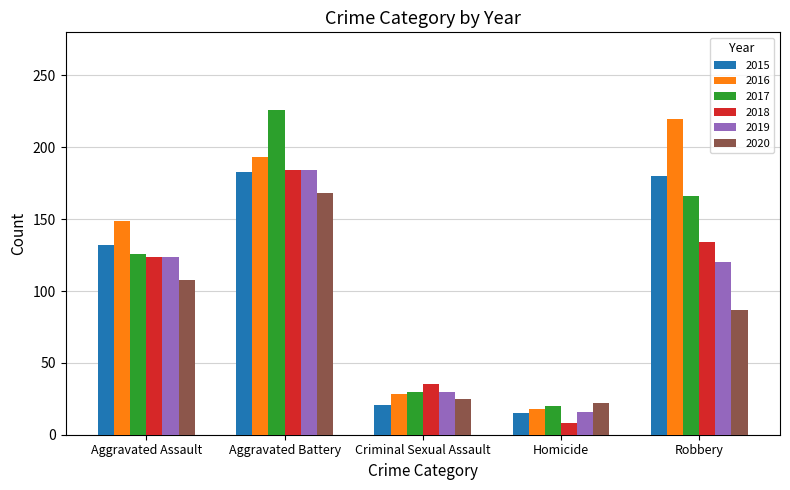

Which category has the highest value across all series?

Aggravated Battery